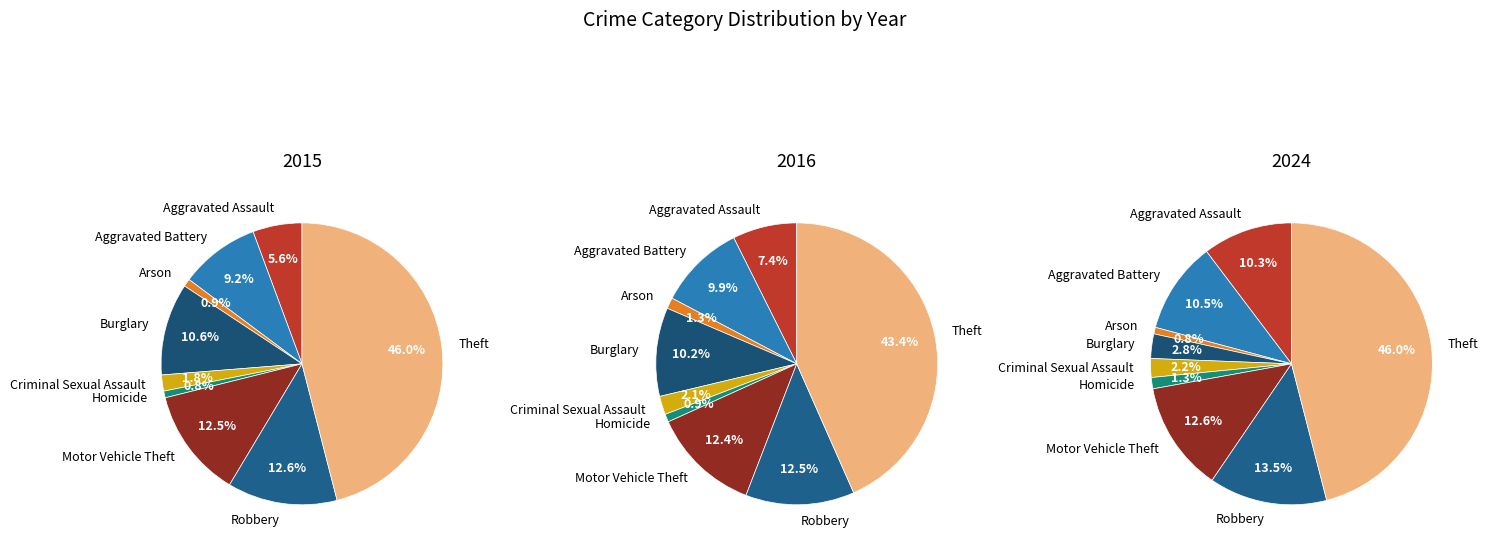

Does any single category account for the majority?

No